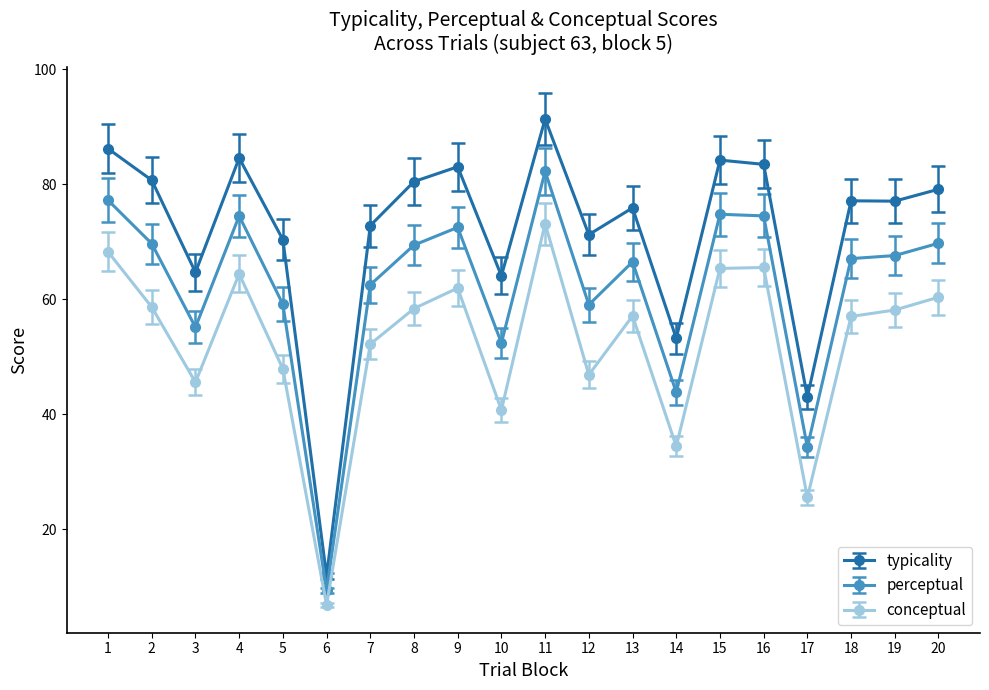

What is the value of the conceptual point at the 1st from the left?

68.3